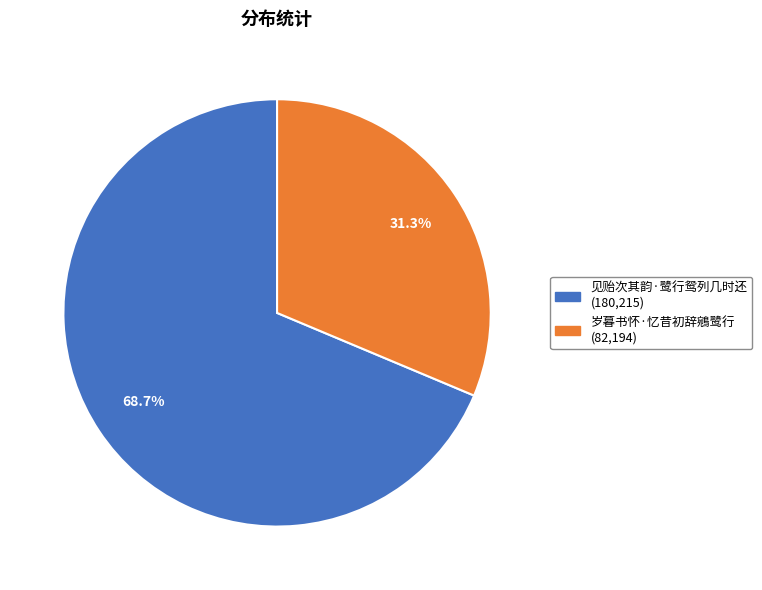

Count the number of slices in the pie.

2